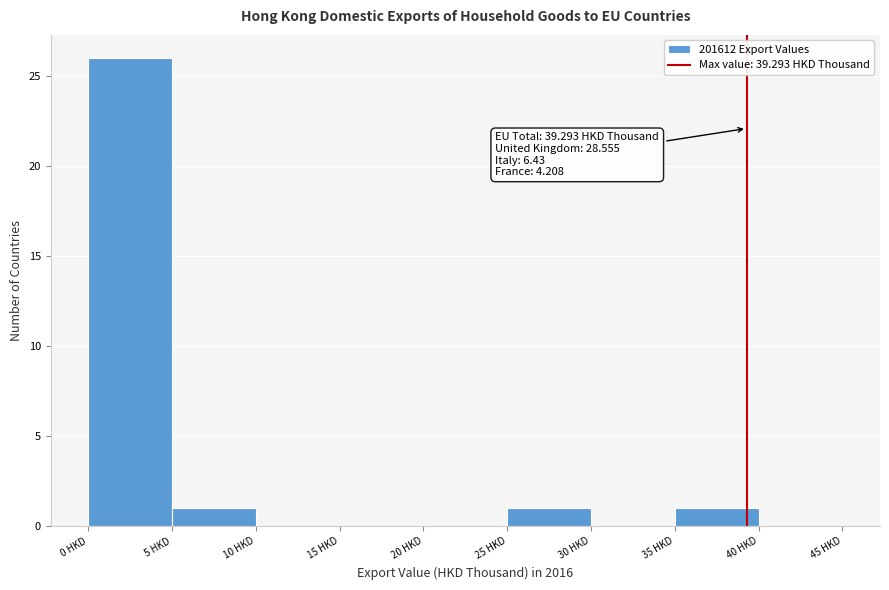

Which range on the x-axis has the tallest bar?

0 to 5